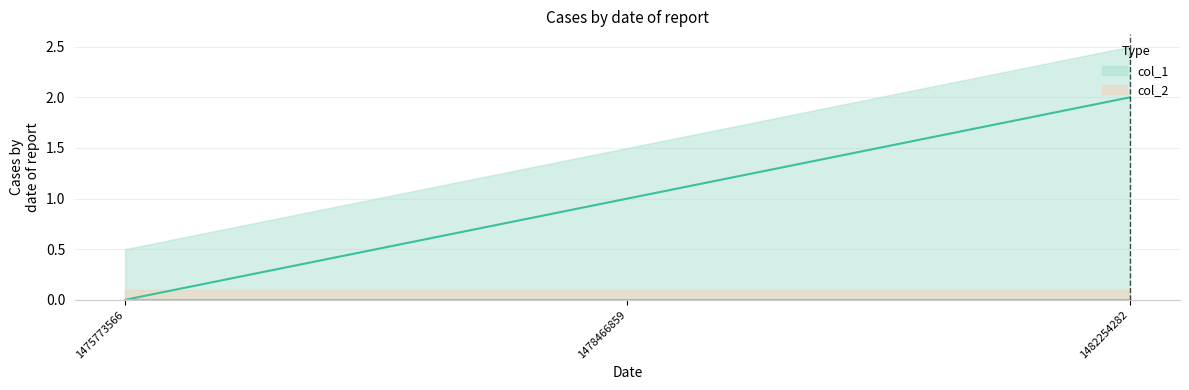

At which label is the value closest to 1?

1478466859